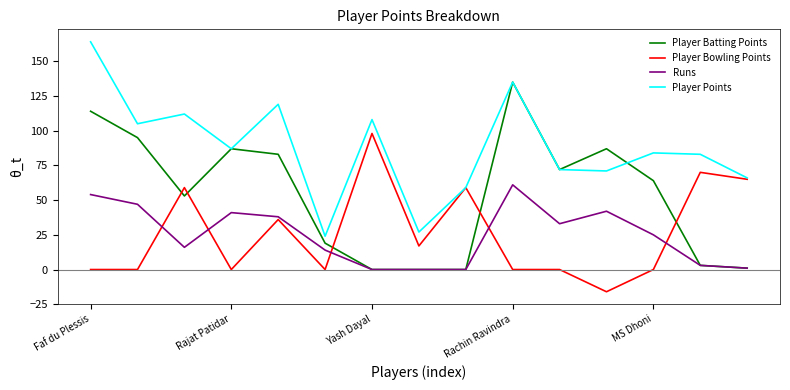

List the series in order of their peak value, highest first.

Player Points, Player Batting Points, Player Bowling Points, Runs